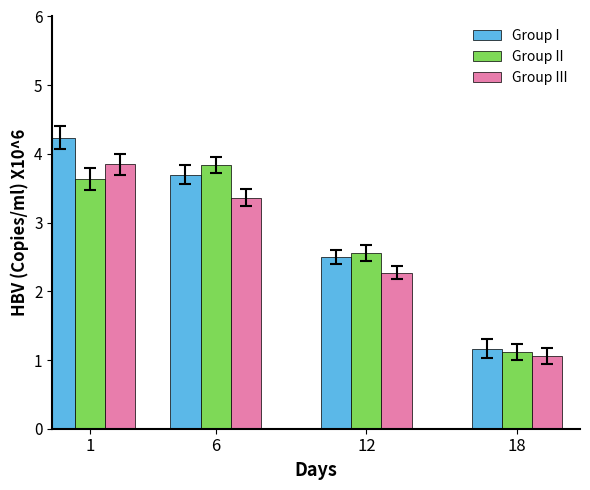

Rank the series by their average value, from highest to lowest.

Group I, Group II, Group III